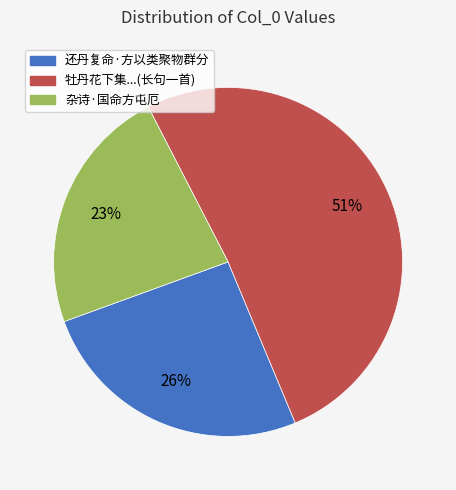

Which category has the biggest portion of the pie?

牡丹花下集...(长句一首)